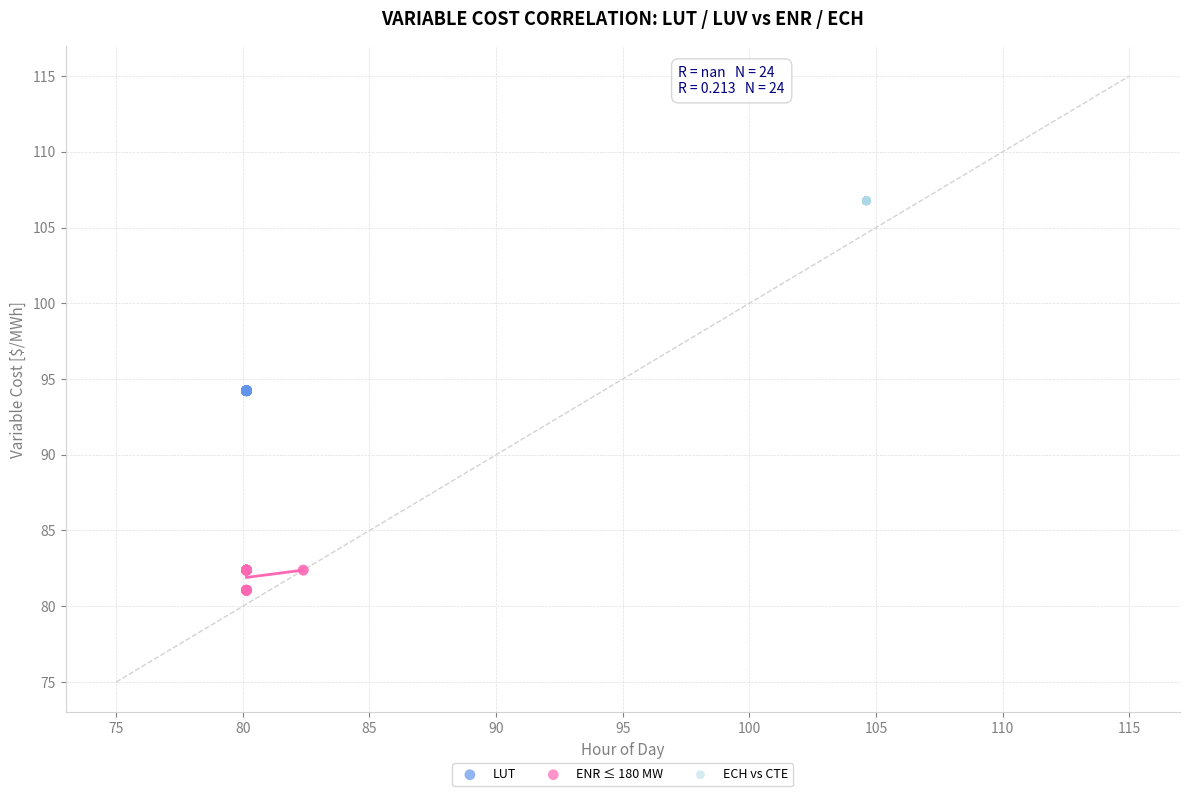

Which series contains the lowest Y value?

ENR ≤ 180 MW